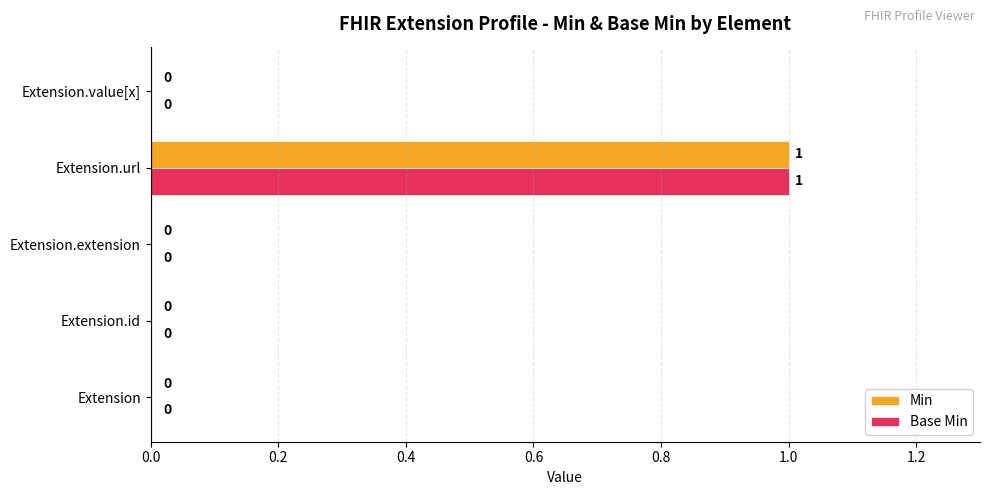

The Min series shows 2 at Extension.url. True or false?

False